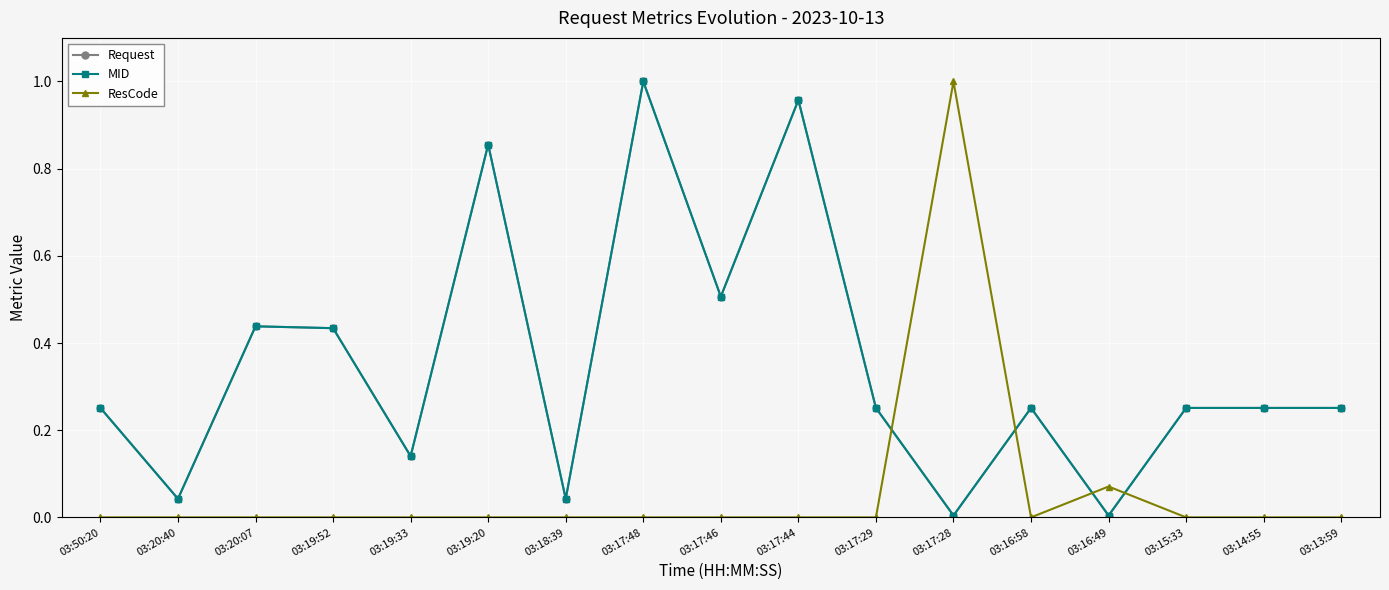

List the series in order of their peak value, highest first.

Request, MID, ResCode